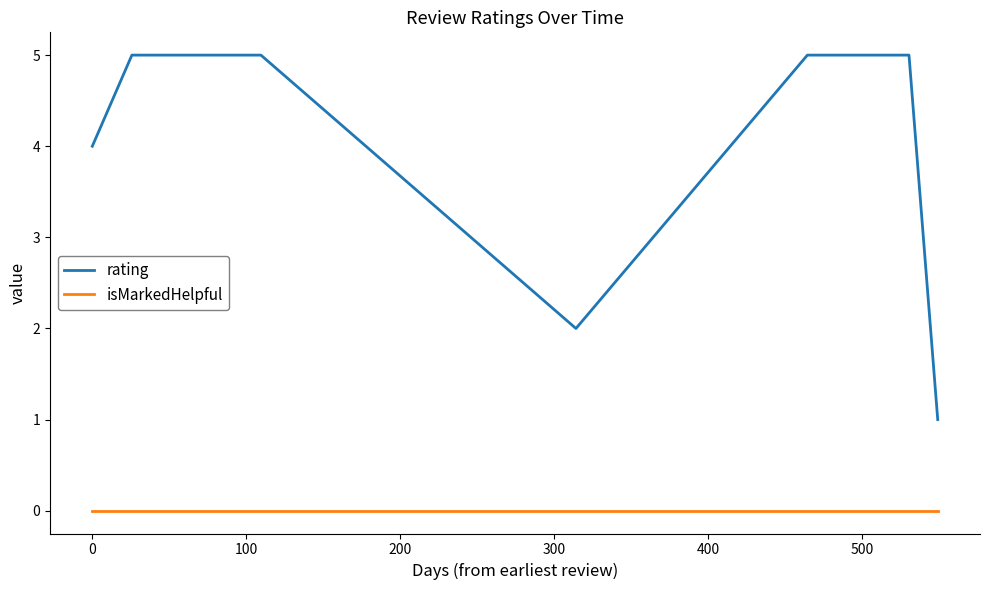

How many lines are shown in the chart?

2